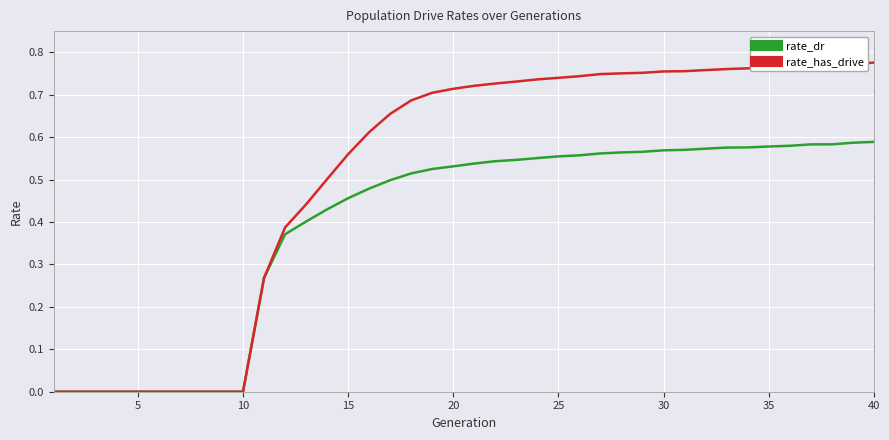

What are all the series names shown in the legend?

rate_dr, rate_has_drive